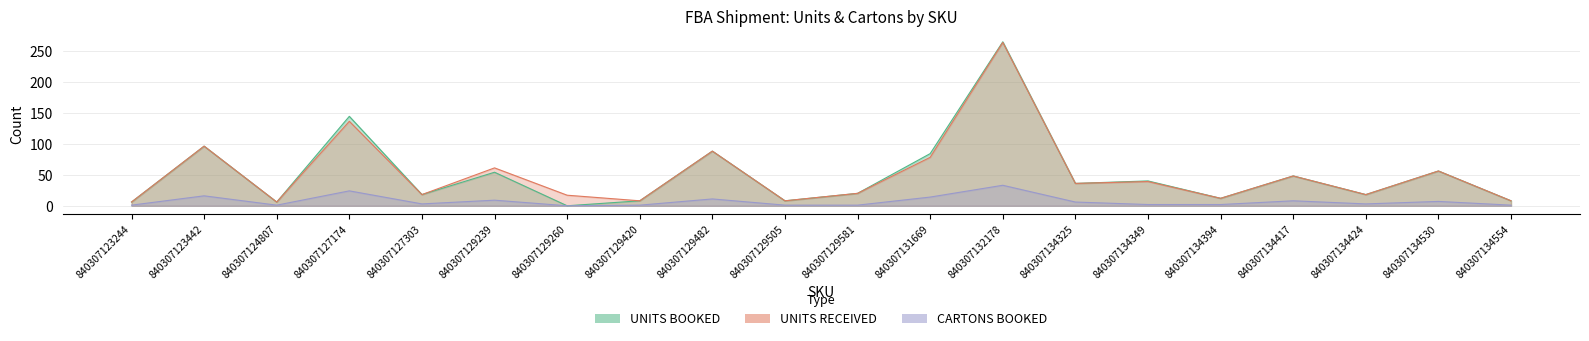

Which series has the largest range (max minus min)?

UNITS BOOKED